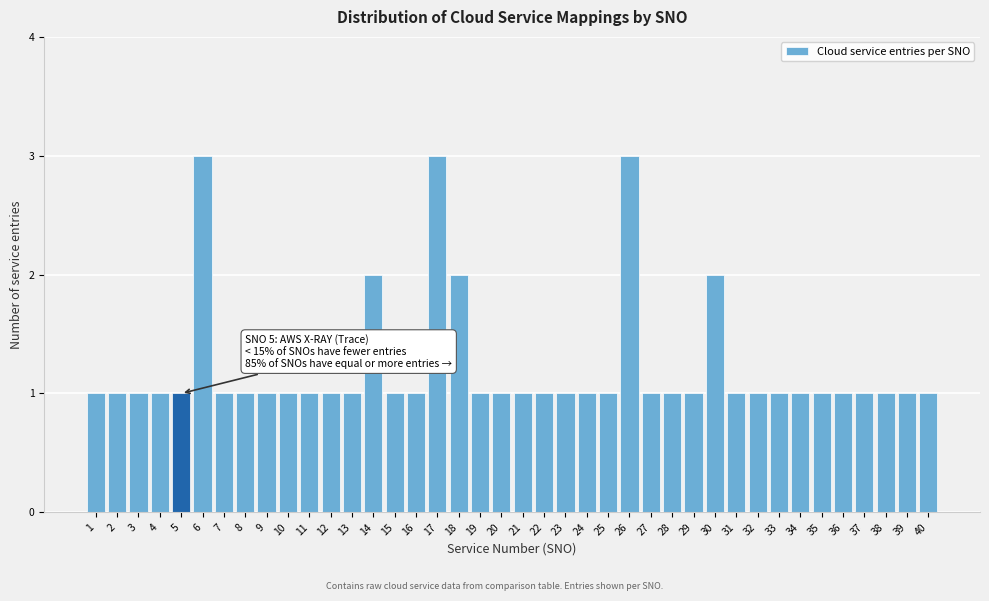

What is the value of the 37th bar from the left?

1